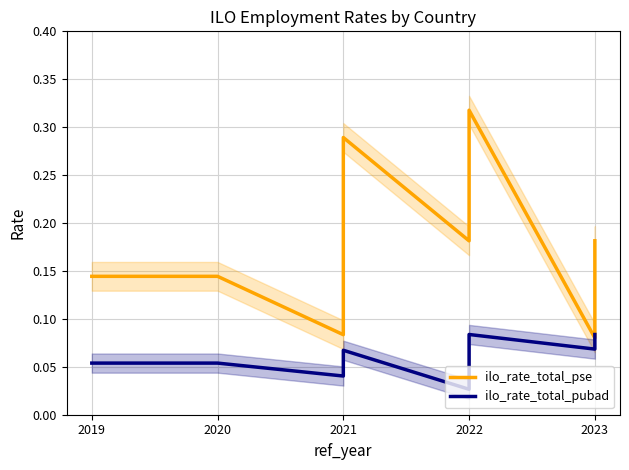

True or false: ilo_rate_total_pse and ilo_rate_total_pubad cross at least once.

False